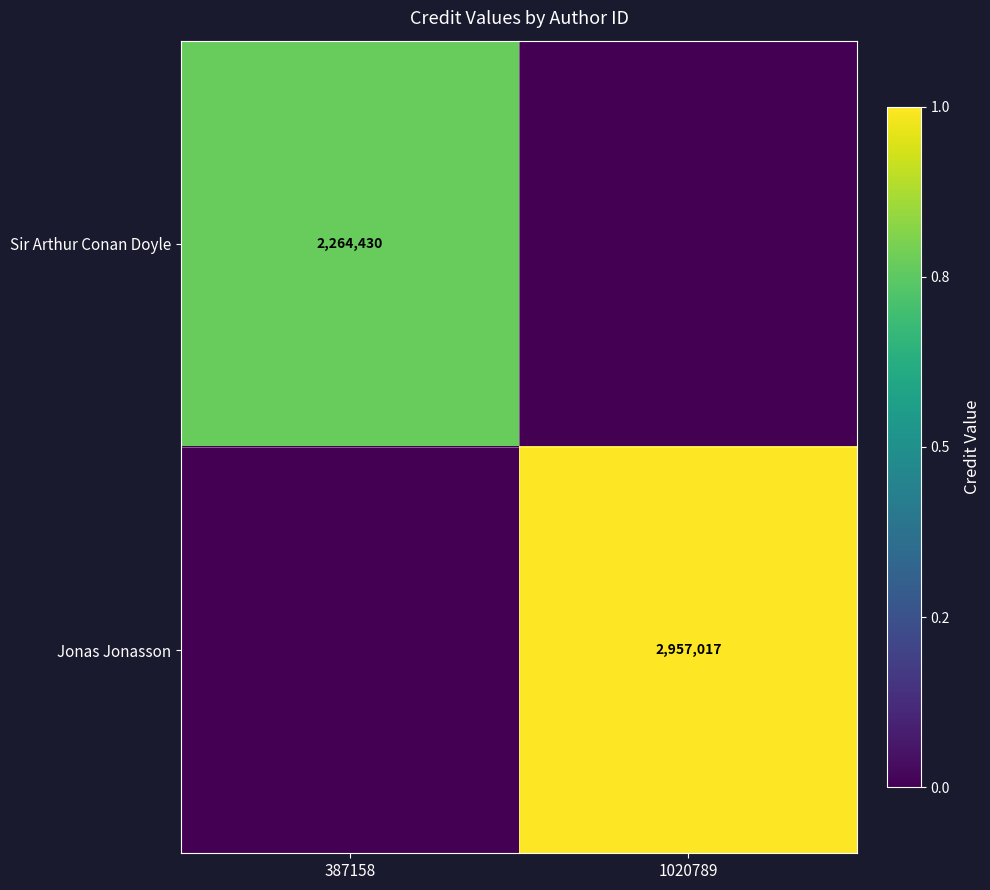

The value of Sir Arthur Conan Doyle at 387158 is 1388622. True or false?

False